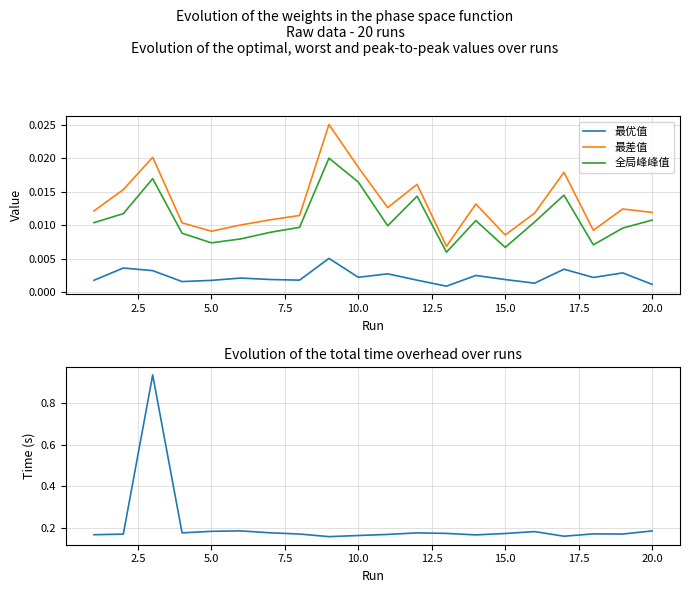

True or false: 最差值 and 全局峰峰值 intersect in this chart.

False